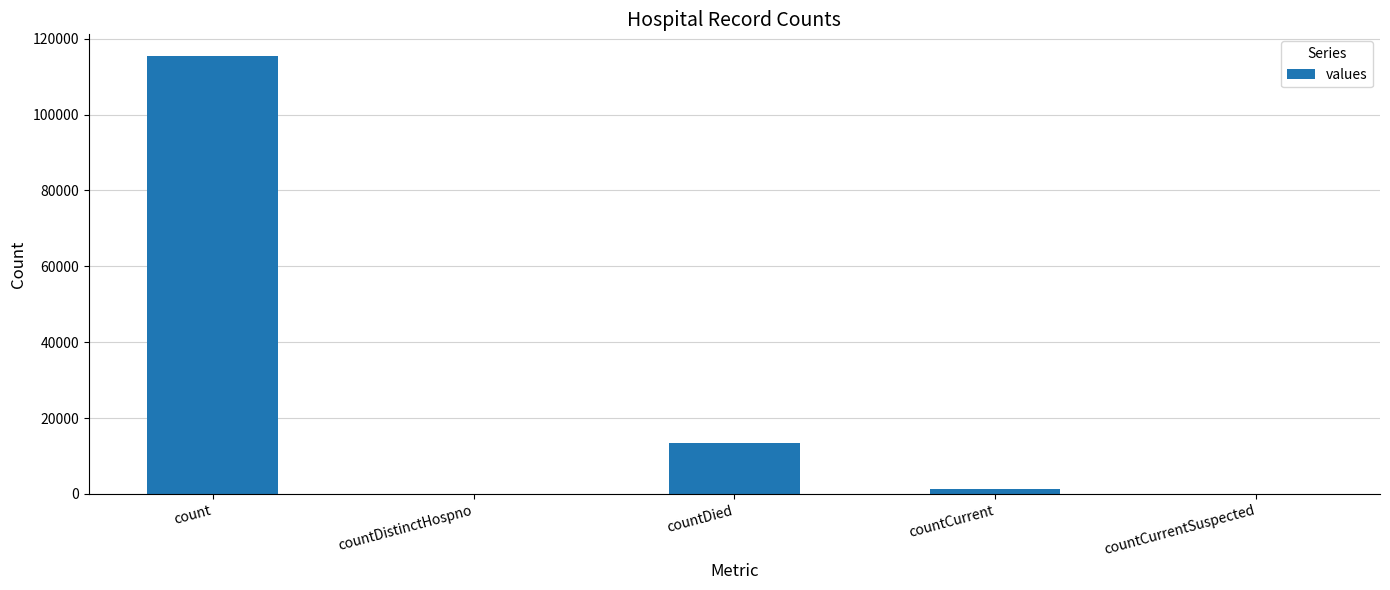

What is the average value?

26021